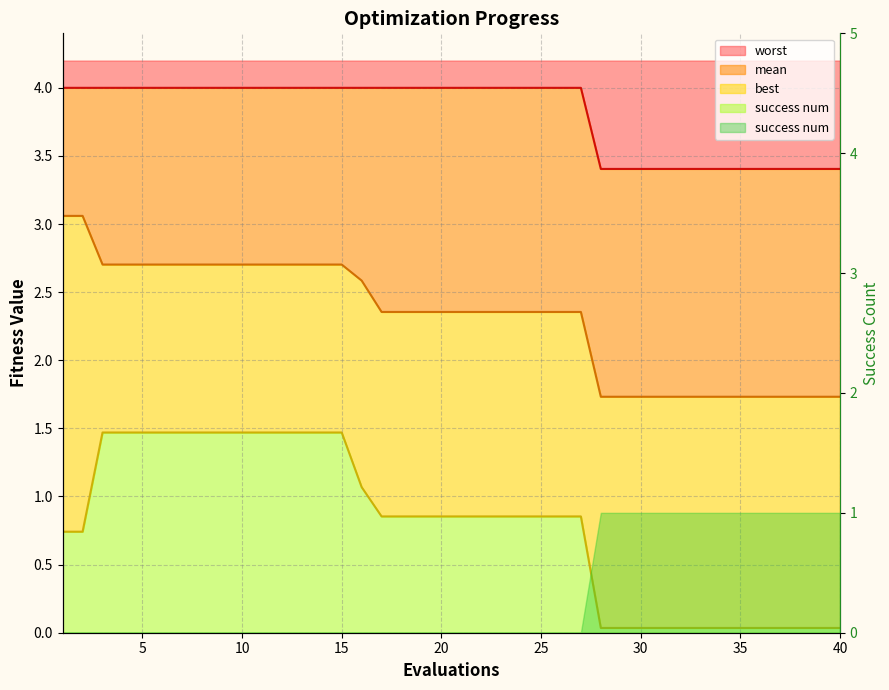

Reading left to right, list all the values displayed in this chart.

mean: 1=3.1	2=3.1	3=2.7	4=2.7	5=2.7	6=2.7	7=2.7	8=2.7	9=2.7	10=2.7	11=2.7	12=2.7	13=2.7	14=2.7	15=2.7	16=2.6	17=2.4	18=2.4	19=2.4	20=2.4	21=2.4	22=2.4	23=2.4	24=2.4	25=2.4	26=2.4	27=2.4	28=1.7	29=1.7	30=1.7	31=1.7	32=1.7	33=1.7	34=1.7	35=1.7	36=1.7	37=1.7	38=1.7	39=1.7	40=1.7
best: 1=0.7	2=0.7	3=1.5	4=1.5	5=1.5	6=1.5	7=1.5	8=1.5	9=1.5	10=1.5	11=1.5	12=1.5	13=1.5	14=1.5	15=1.5	16=1.1	17=0.9	18=0.9	19=0.9	20=0.9	21=0.9	22=0.9	23=0.9	24=0.9	25=0.9	26=0.9	27=0.9	28=0.0	29=0.0	30=0.0	31=0.0	32=0.0	33=0.0	34=0.0	35=0.0	36=0.0	37=0.0	38=0.0	39=0.0	40=0.0
worst: 1=4.0	2=4.0	3=4.0	4=4.0	5=4.0	6=4.0	7=4.0	8=4.0	9=4.0	10=4.0	11=4.0	12=4.0	13=4.0	14=4.0	15=4.0	16=4.0	17=4.0	18=4.0	19=4.0	20=4.0	21=4.0	22=4.0	23=4.0	24=4.0	25=4.0	26=4.0	27=4.0	28=3.4	29=3.4	30=3.4	31=3.4	32=3.4	33=3.4	34=3.4	35=3.4	36=3.4	37=3.4	38=3.4	39=3.4	40=3.4